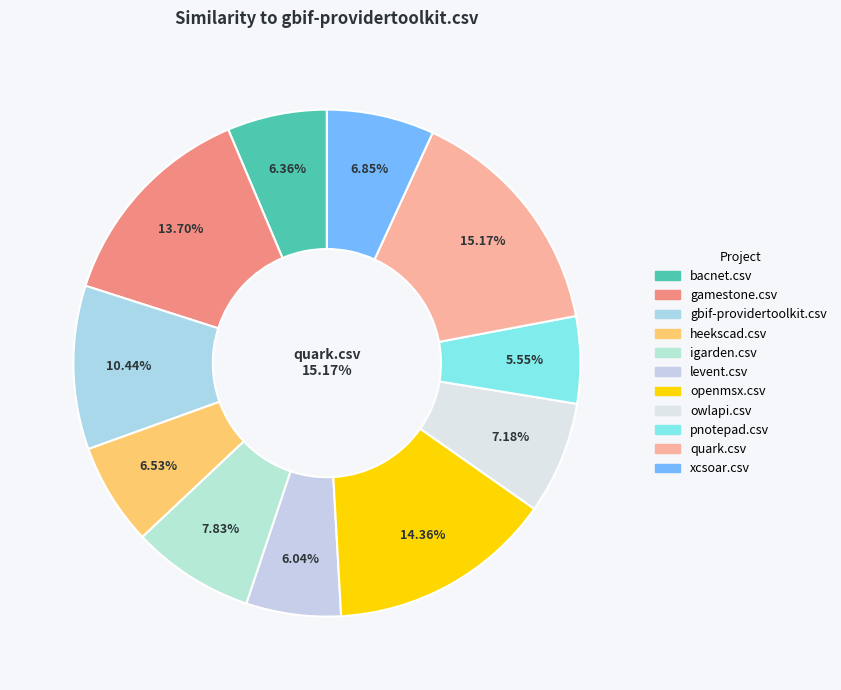

What portion of the pie excludes gbif-providertoolkit.csv?

89.6%